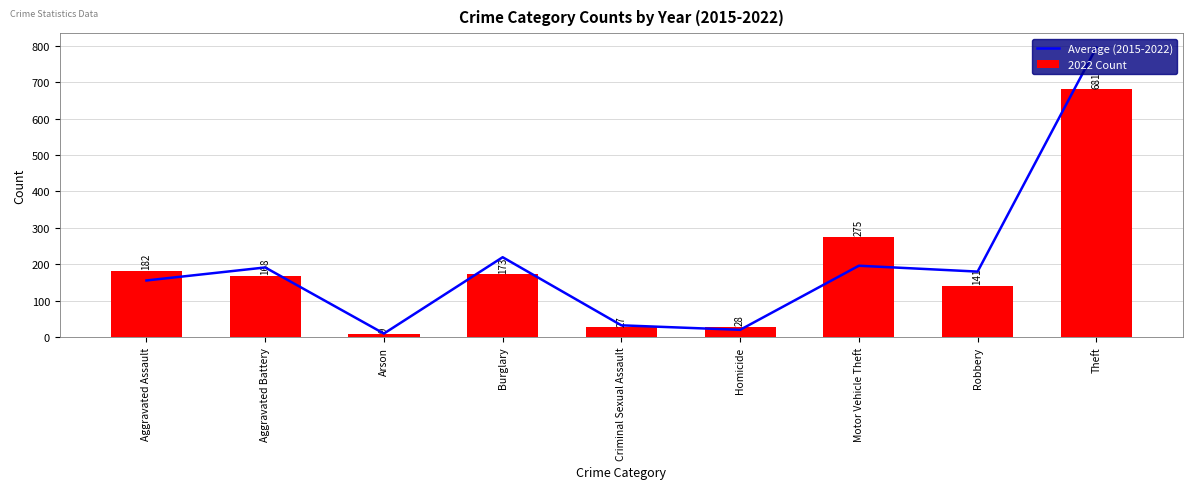

What is the difference between the maximum and minimum values in the 2022 Count series?

672